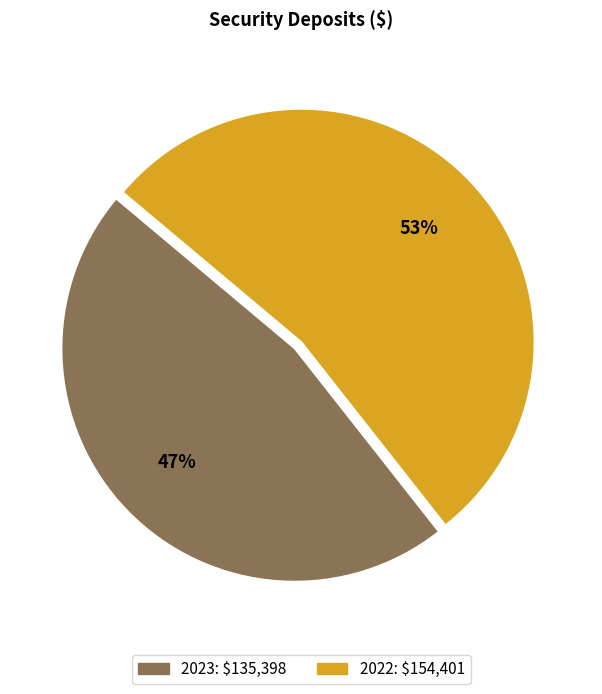

What percentage is the 2022 slice, to the nearest percent?

53%